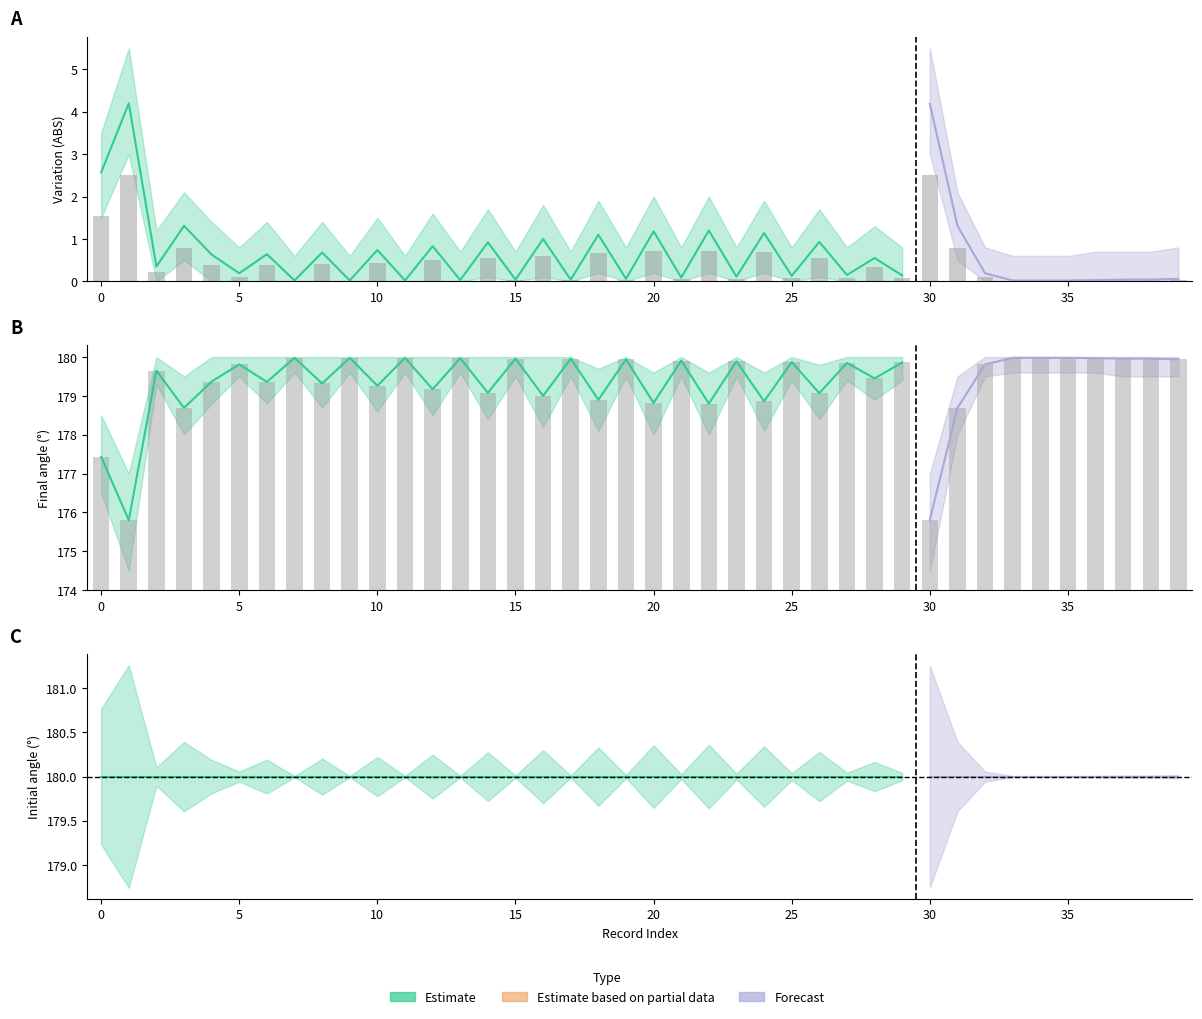

Which series has the widest spread of values?

Variation (ABS)